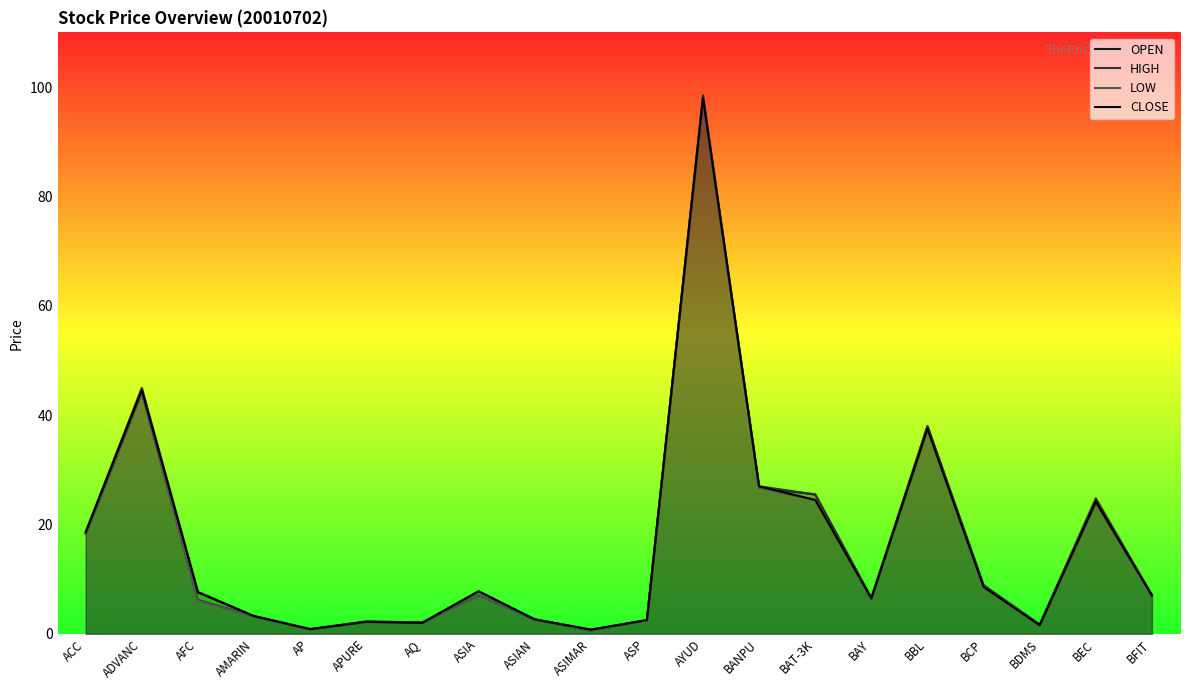

What is the difference between the OPEN values at ASP and AQ?

0.4